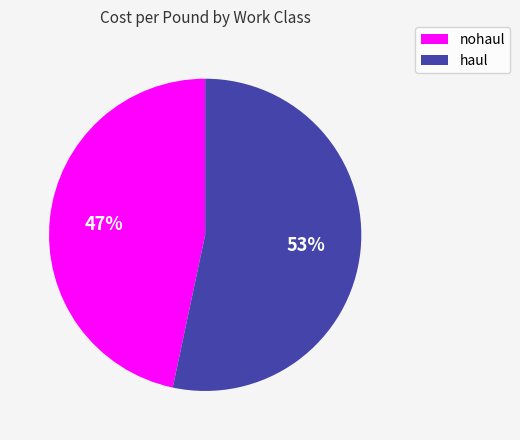

Count the number of slices in the pie.

2